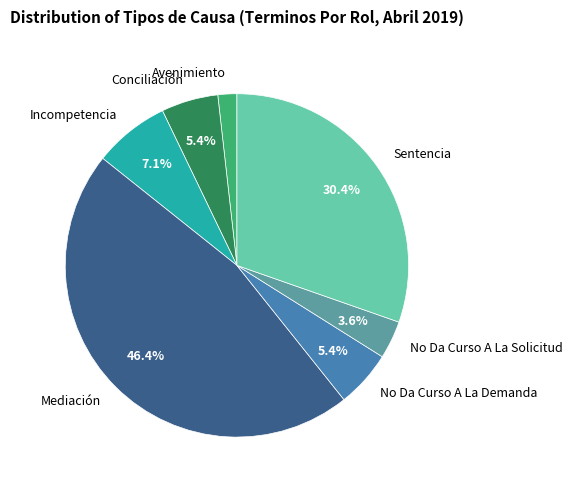

To the nearest percent, what is the difference between the largest and smallest slice percentages?

45%